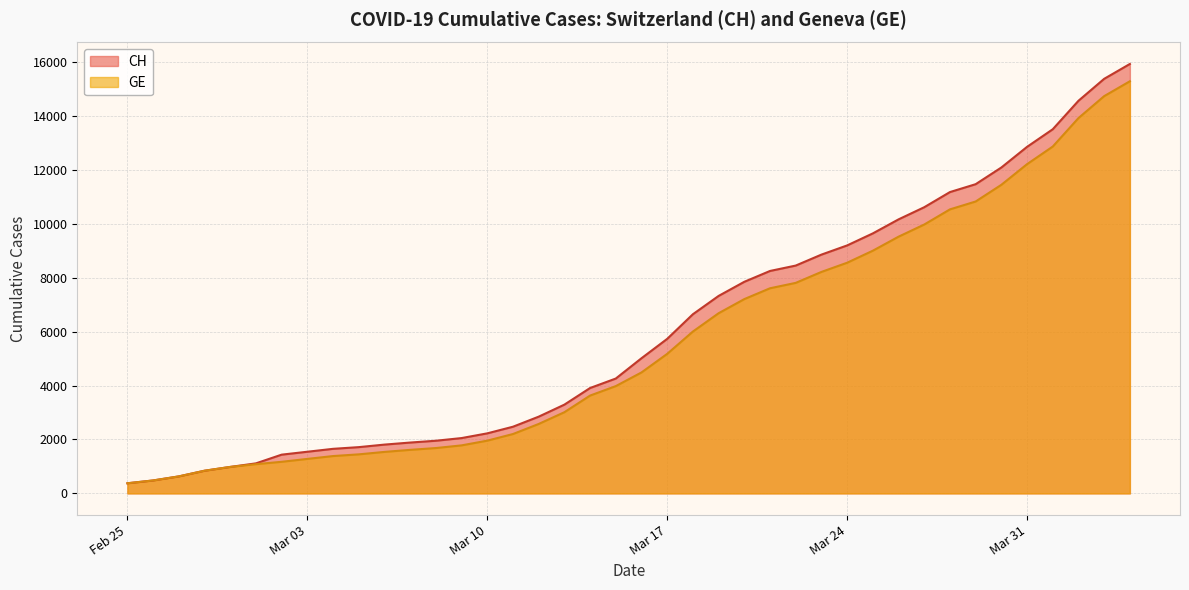

List the series in order of their peak value, lowest first.

GE, CH